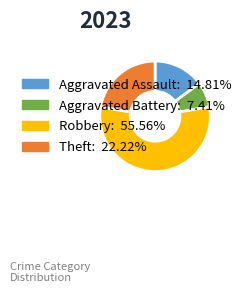

How many slices are in this pie chart?

4